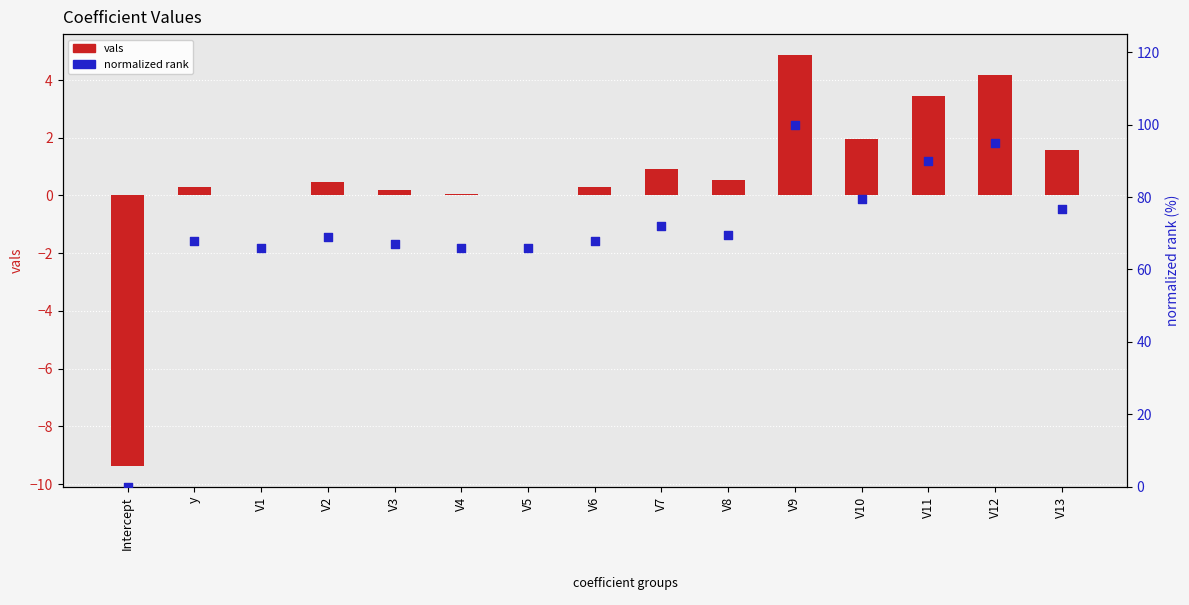

Which series has the largest total across all categories?

normalized rank